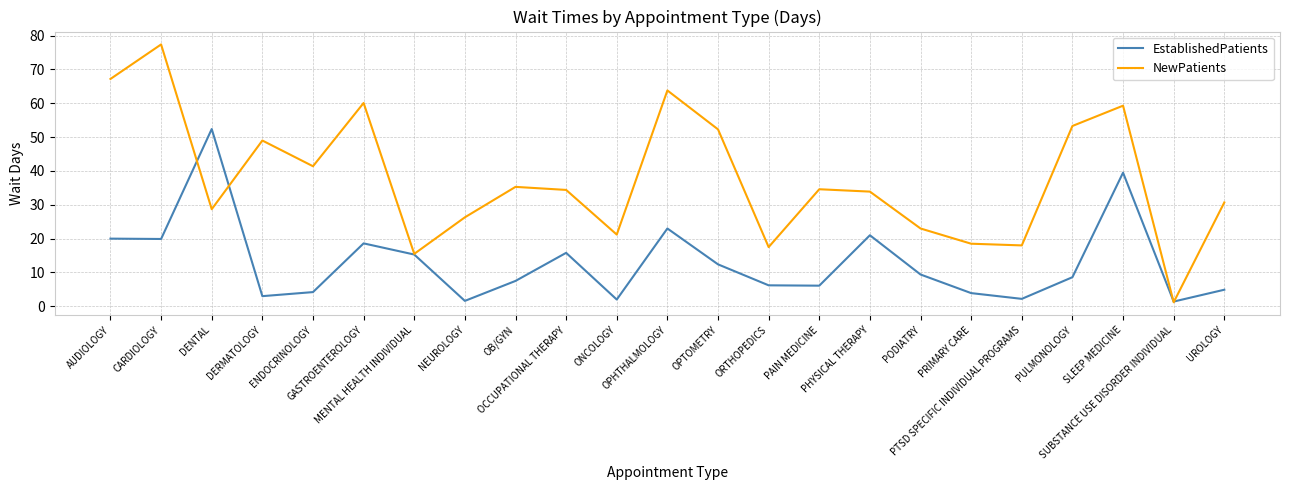

Which series has the largest range (max minus min)?

NewPatients